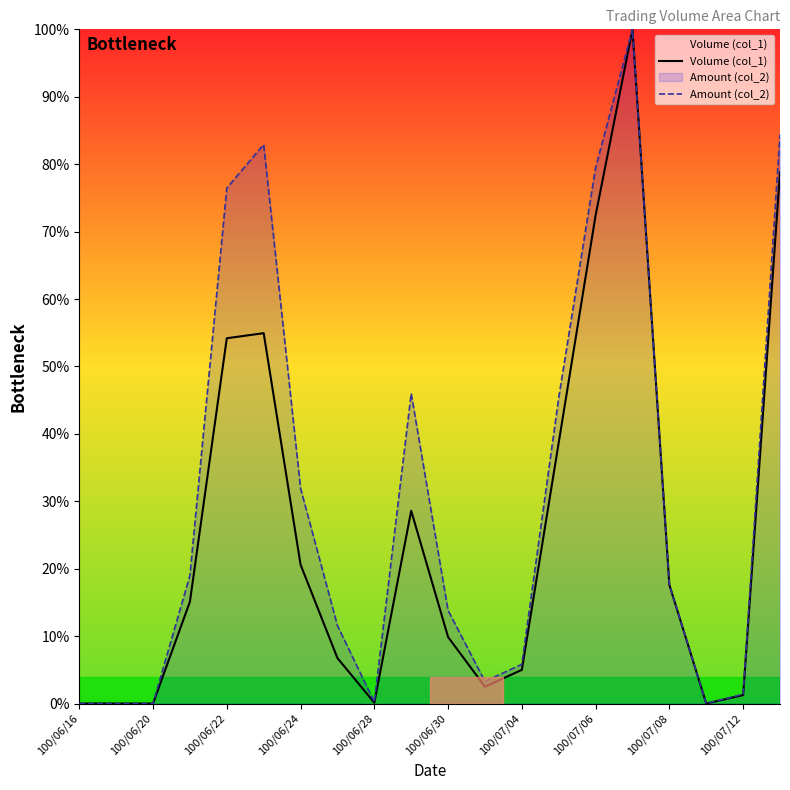

Rank the series by their average value, from lowest to highest.

Volume (col_1), Amount (col_2)